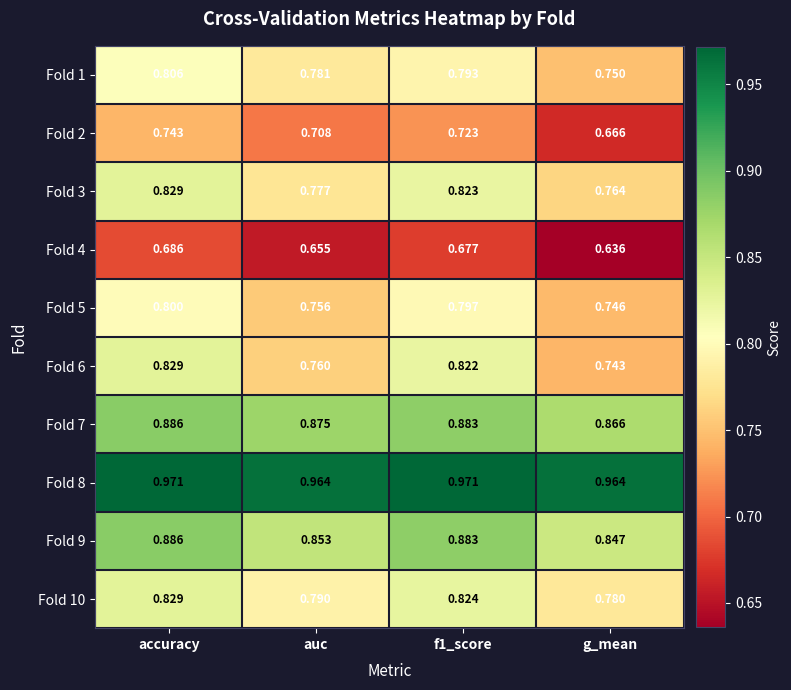

At which category is the sum across all series the highest?

accuracy